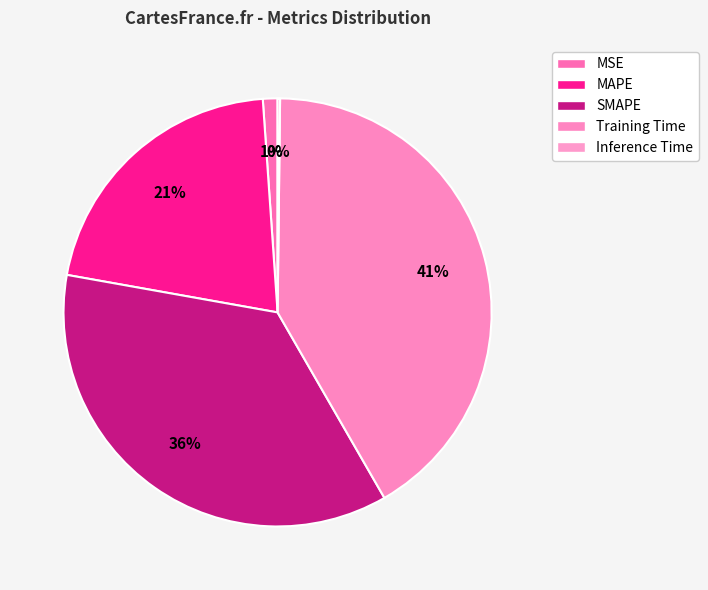

Is the sum of Training Time and MAPE greater than half?

Yes